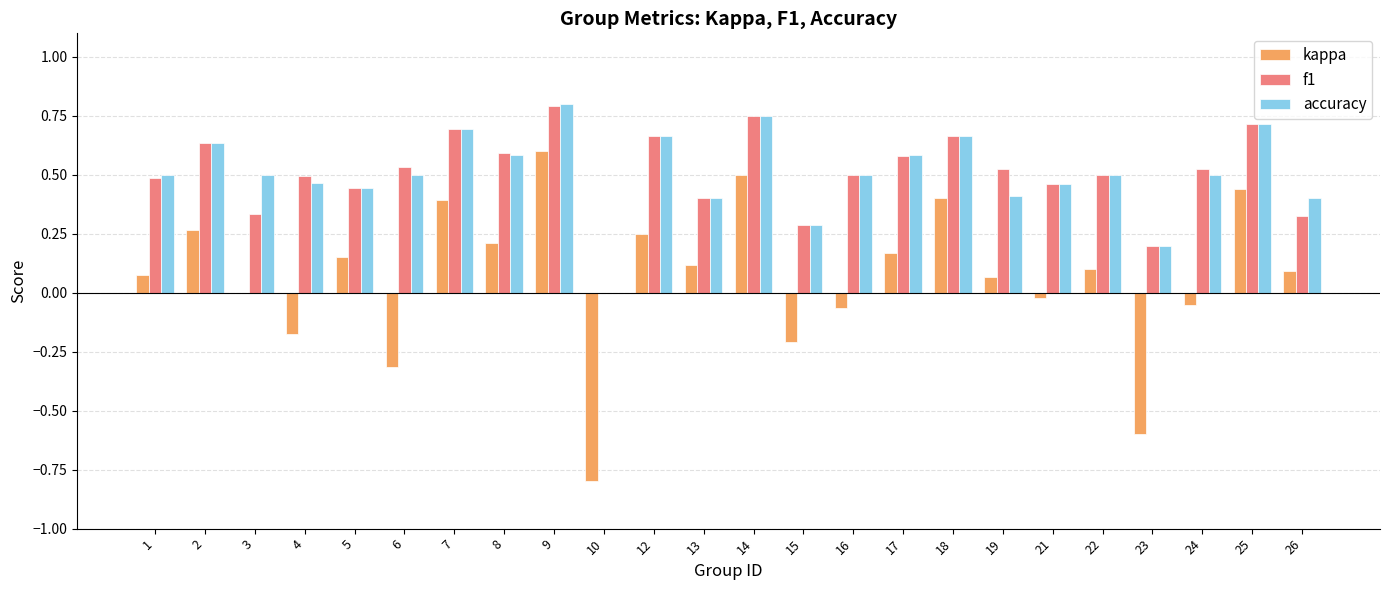

What is the total value across all series at 5?

1.0